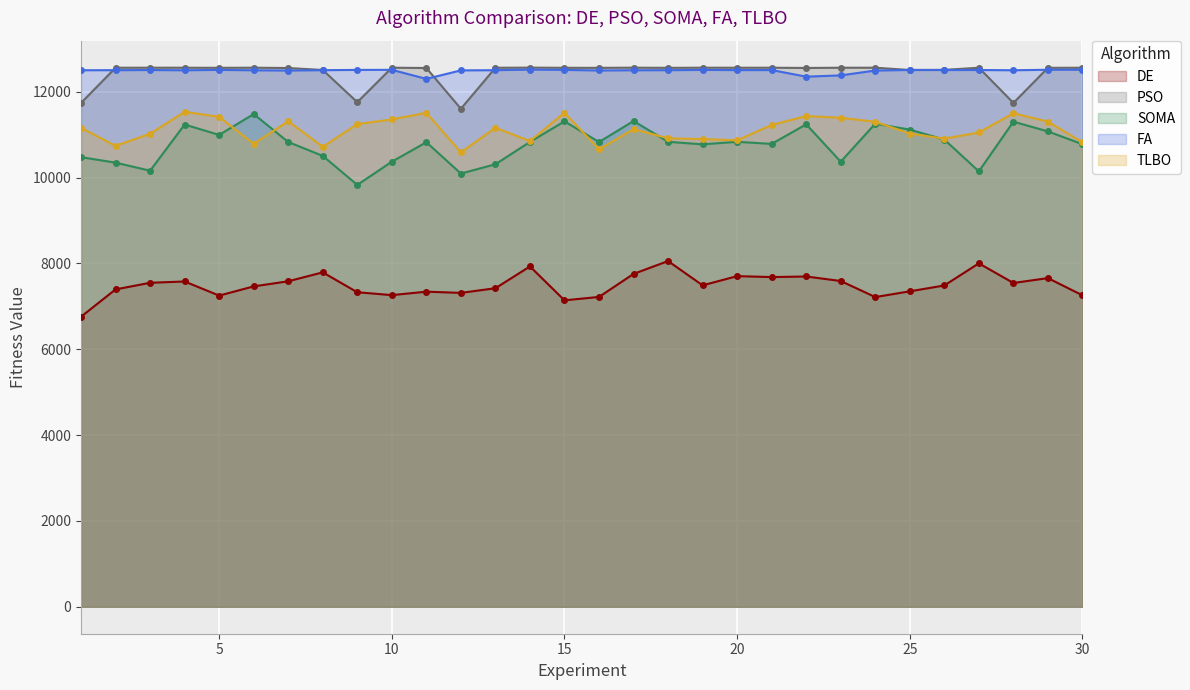

What is the maximum value shown in the chart?

12560.2